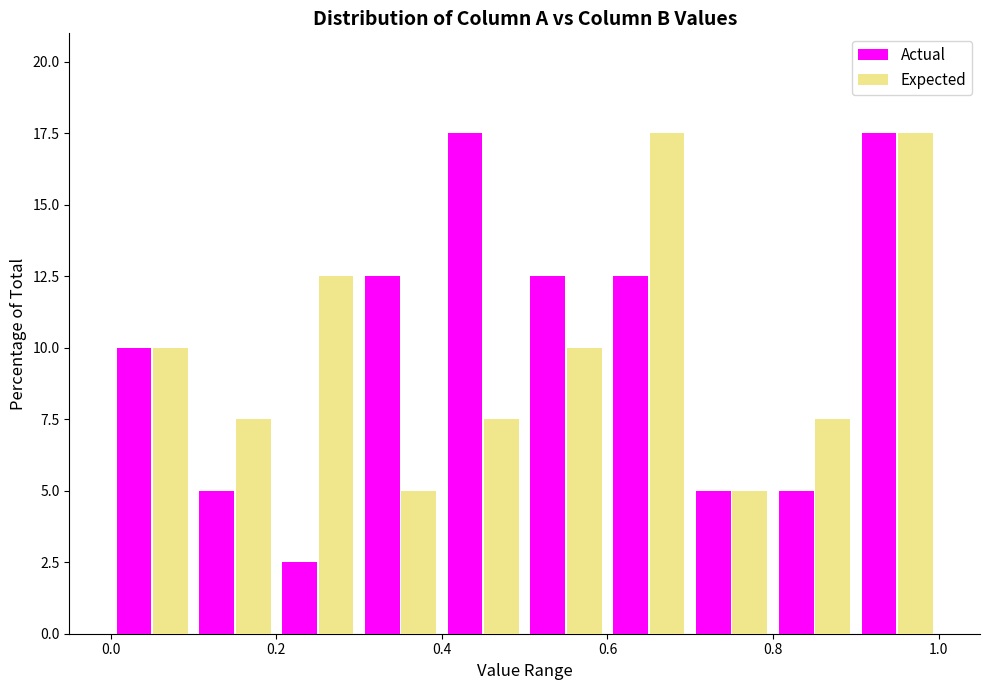

What is the height of the Expected bar covering 0.1 to 0.2 on the x-axis? The values are not printed on the chart, so give them approximately, as read against the axis.

7.5